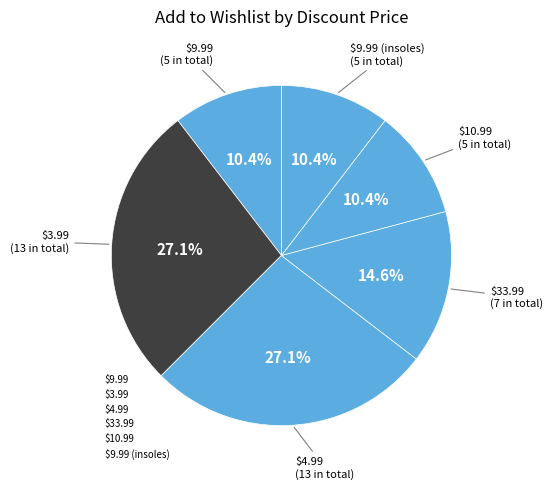

Count the number of slices in the pie.

6